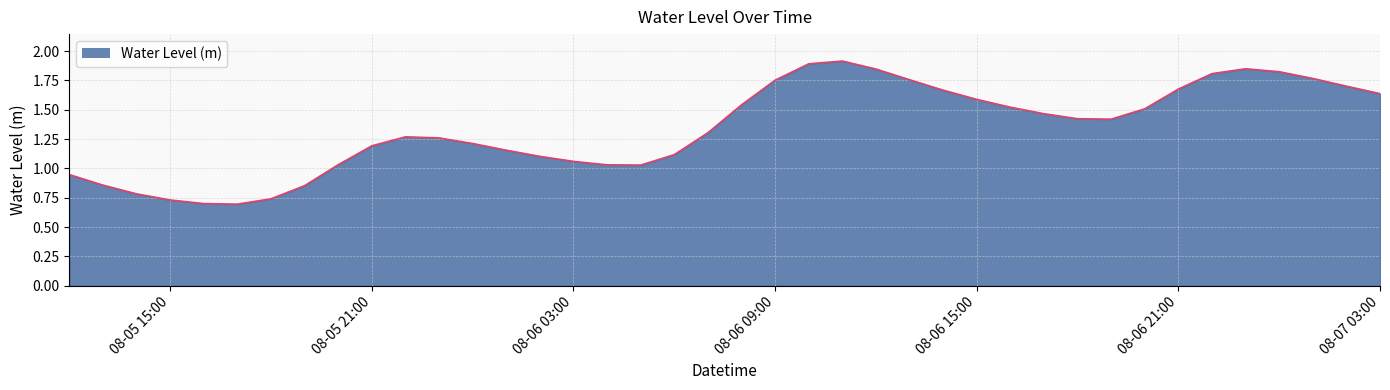

What is the greatest value displayed?

1.9